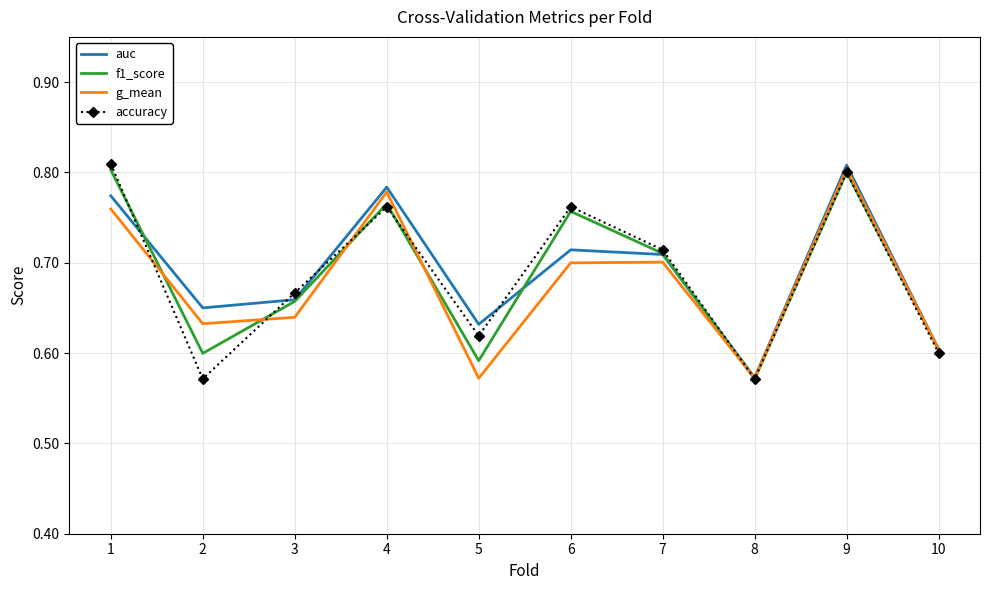

Where is f1_score nearest to the value 0?

8